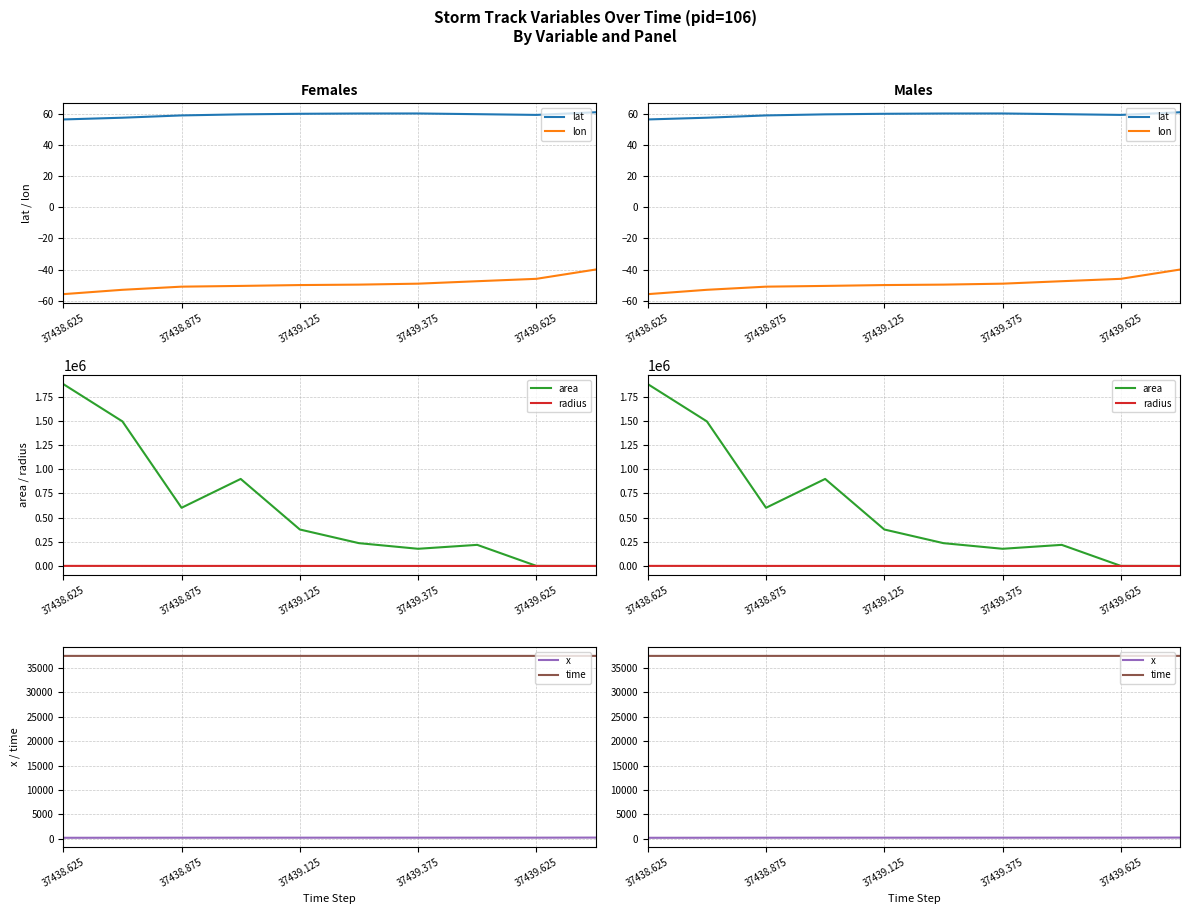

What is the difference between the second highest and minimum values in the lon series?

9.8